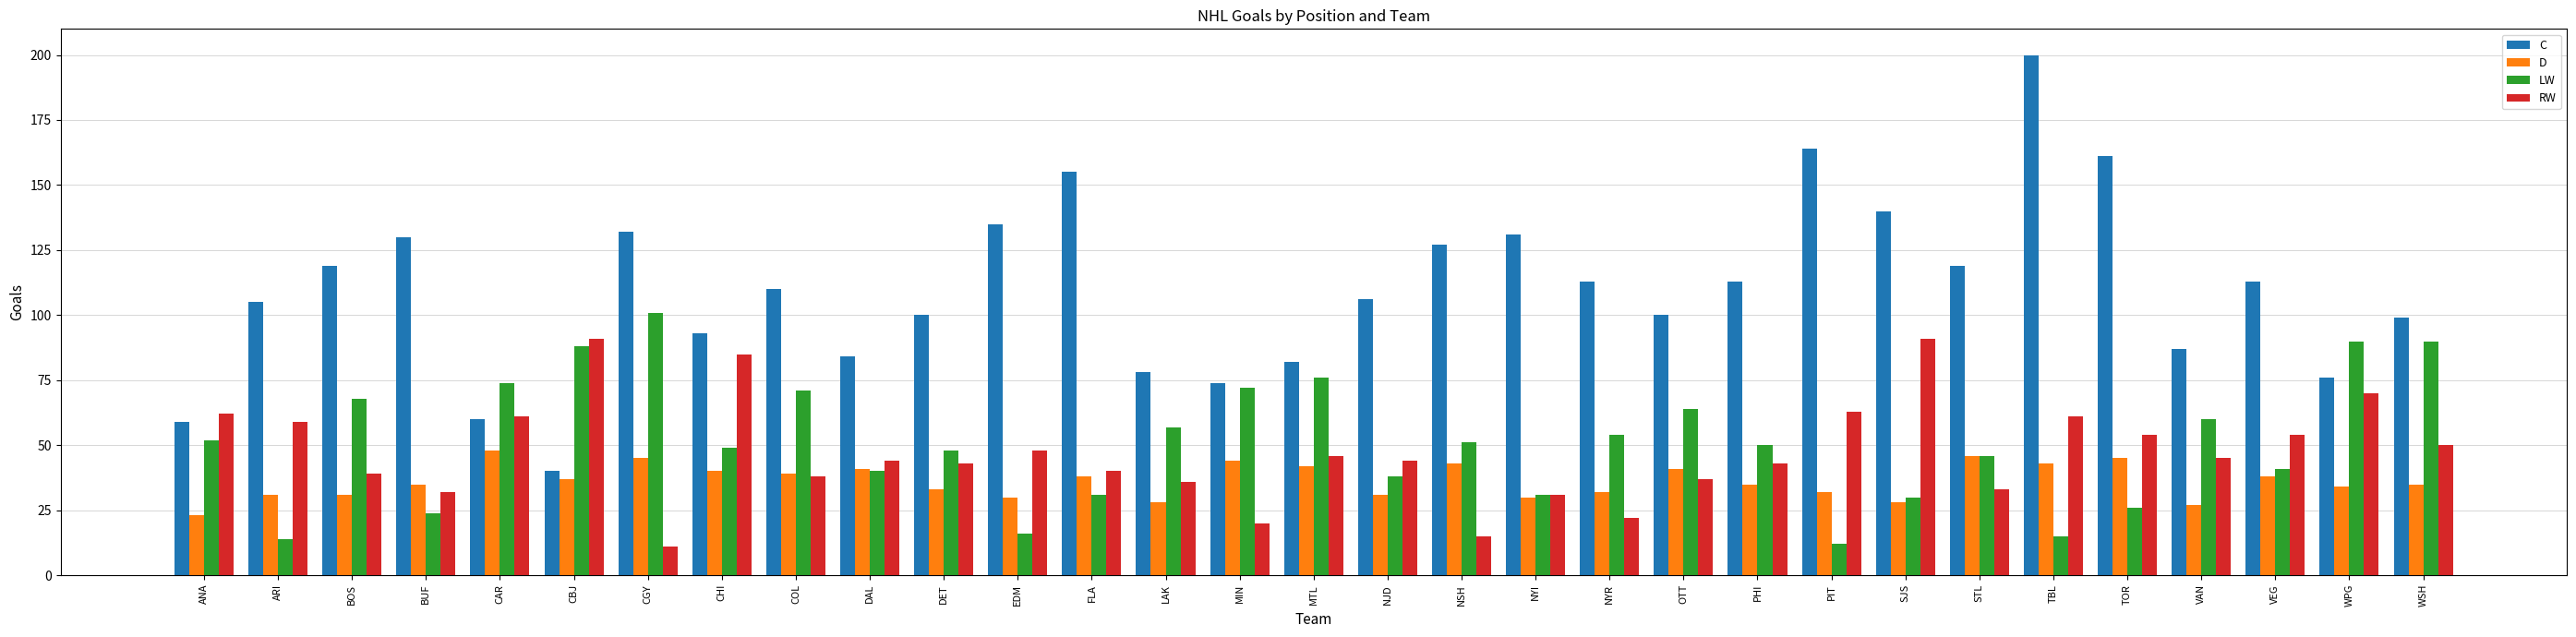

Rank the series by their maximum value, from highest to lowest.

C, LW, RW, D